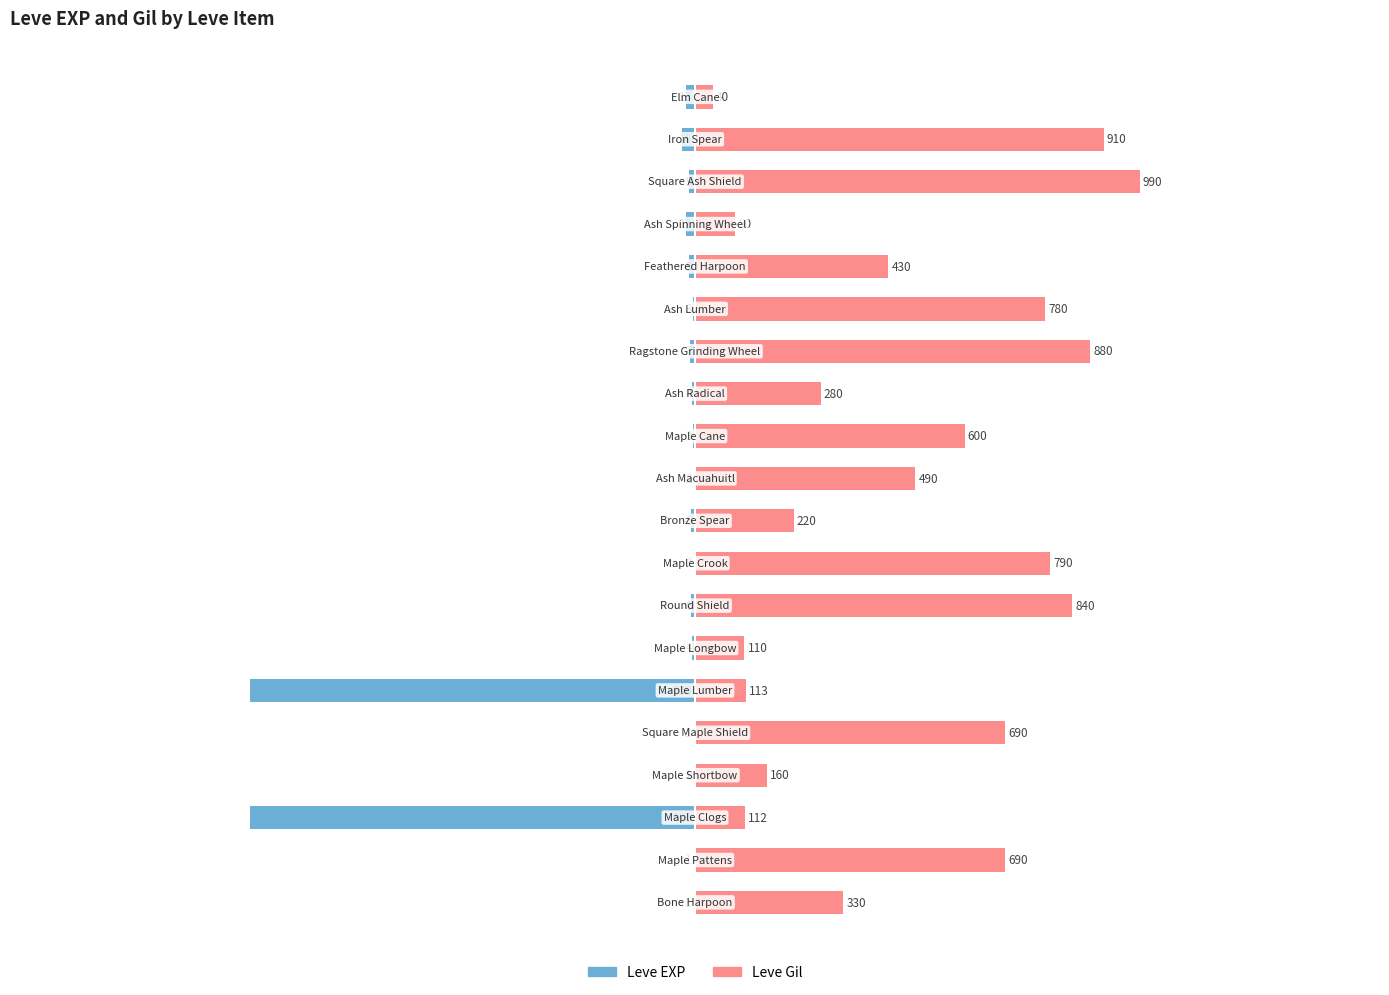

At 14, list the series in order from largest to smallest.

Leve Gil, Leve EXP